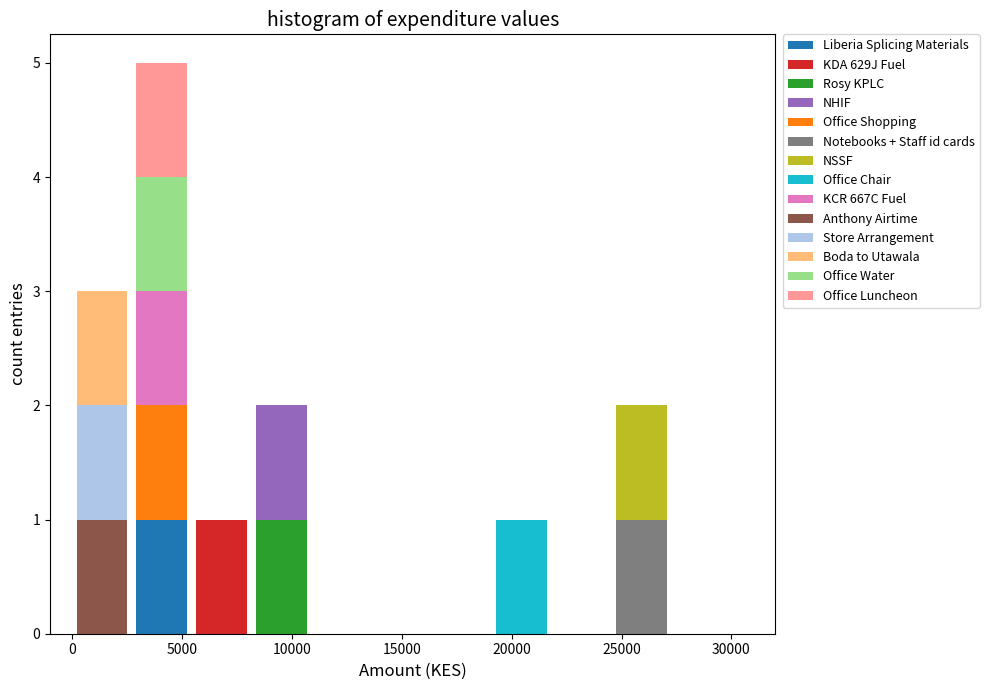

Reading left to right, transcribe this chart: for each stacked bar, give the range it covers on the x-axis and its total height. Neither the bar edges nor the heights are printed on the chart, so give them approximately, as read against the axes.

0 to 2500: 3
2500 to 5500: 5
5500 to 8000: 1
8000 to 11000: 2
11000 to 13500: 0
13500 to 16500: 0
16500 to 19000: 0
19000 to 22000: 1
22000 to 24500: 0
24500 to 27500: 2
27500 to 30000: 0